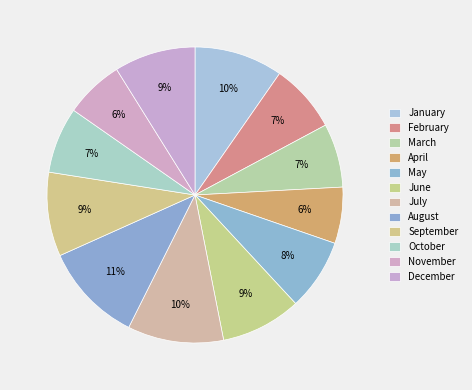

Is the sum of July and October greater than half?

No